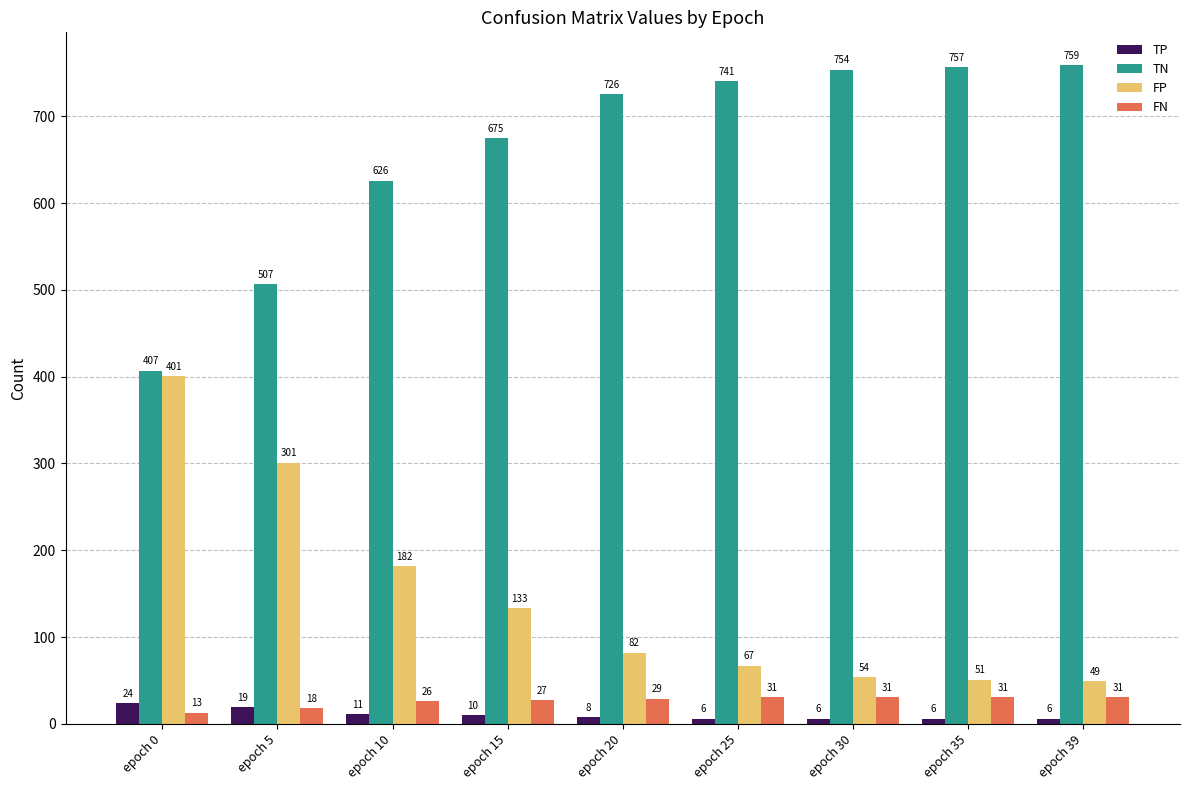

True or false: FN has a value of 29 at epoch 20.

True